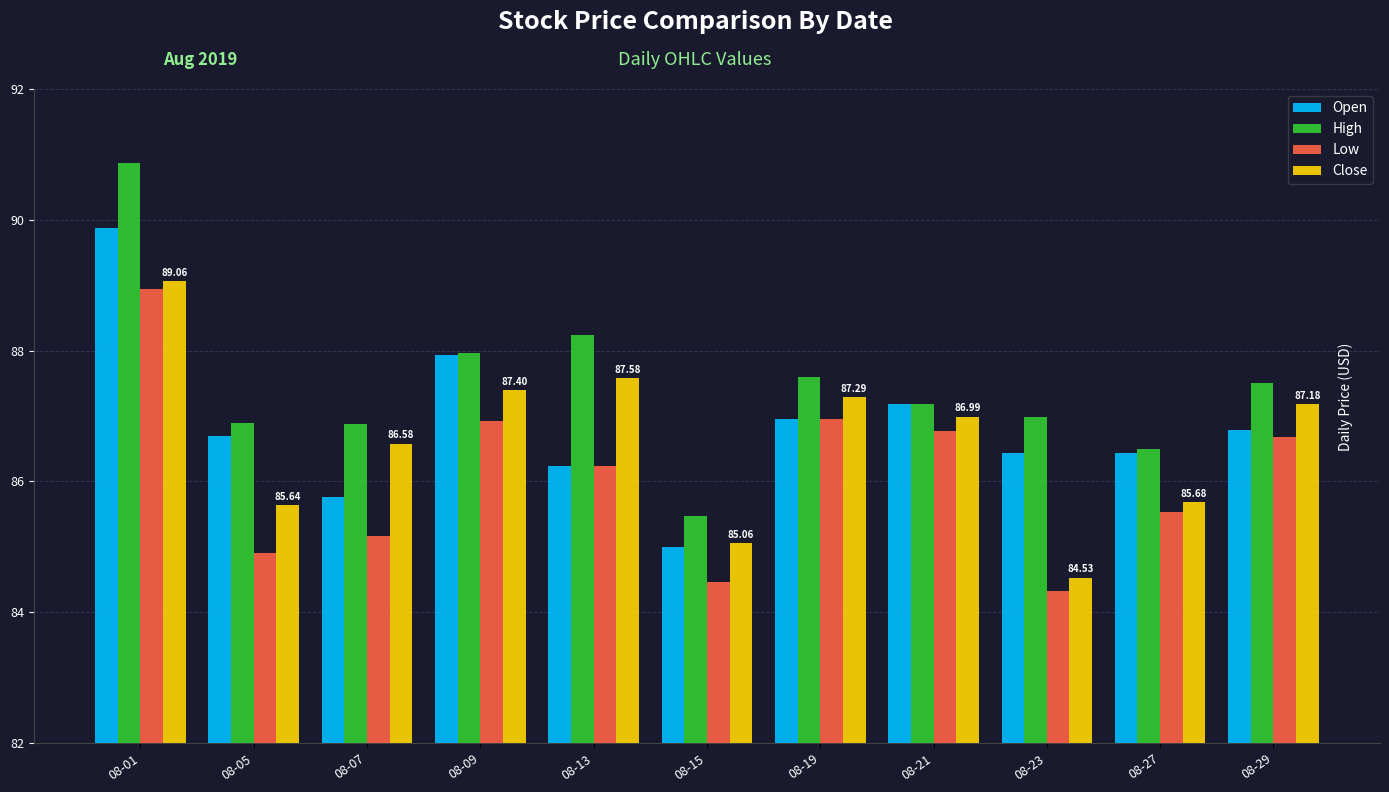

What is the difference between the highest and lowest values at 08-21?

0.4